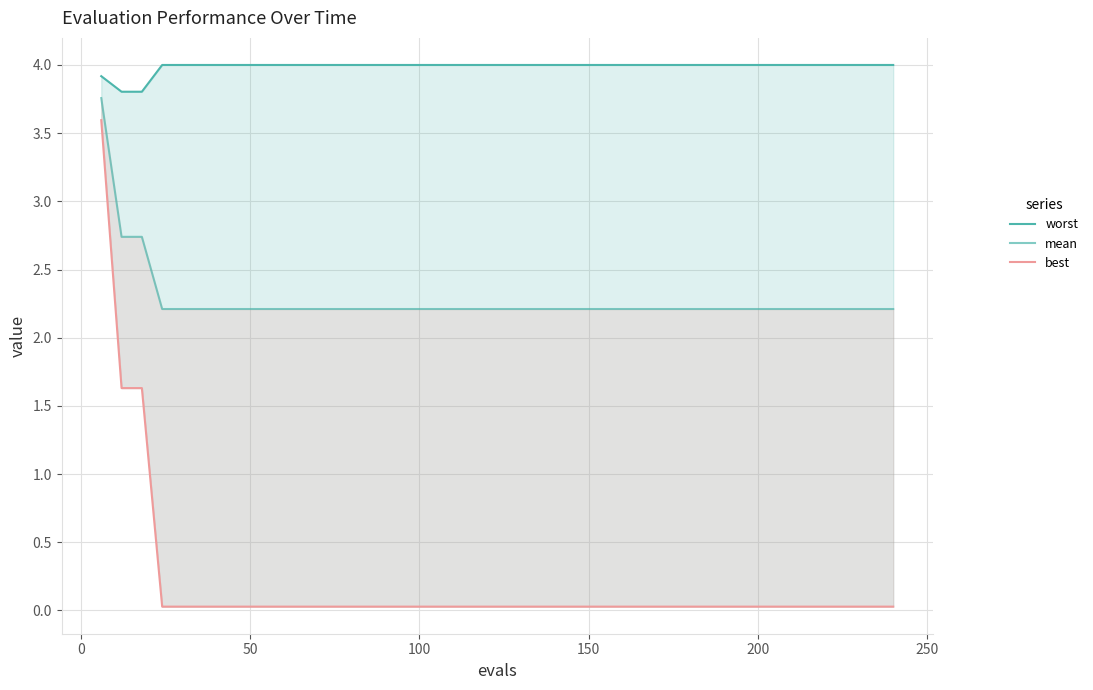

What are all the series names shown in the legend?

worst, mean, best